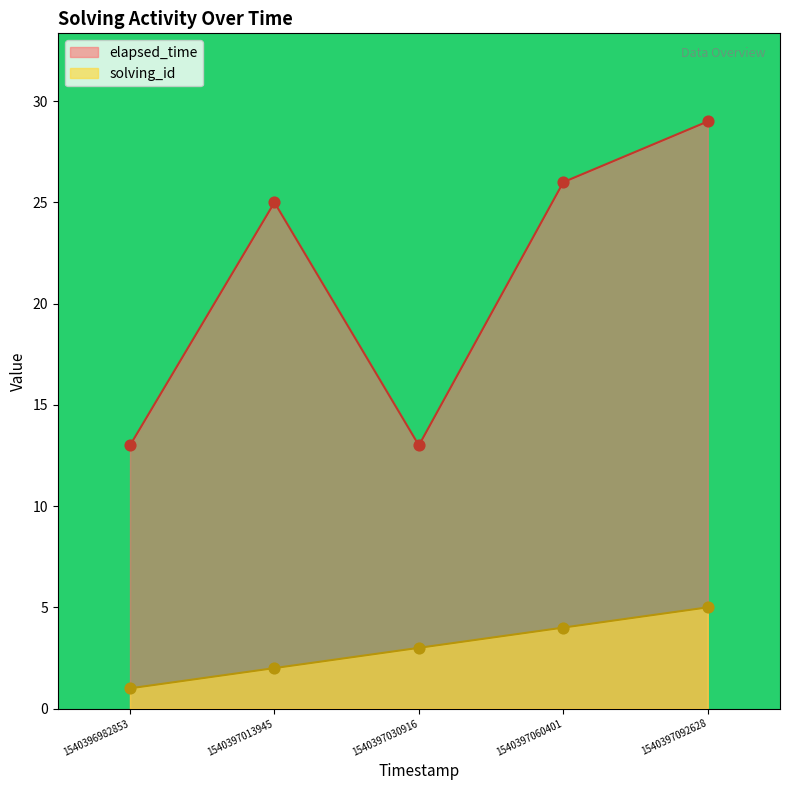

At how many categories does at least one series exceed 16?

3